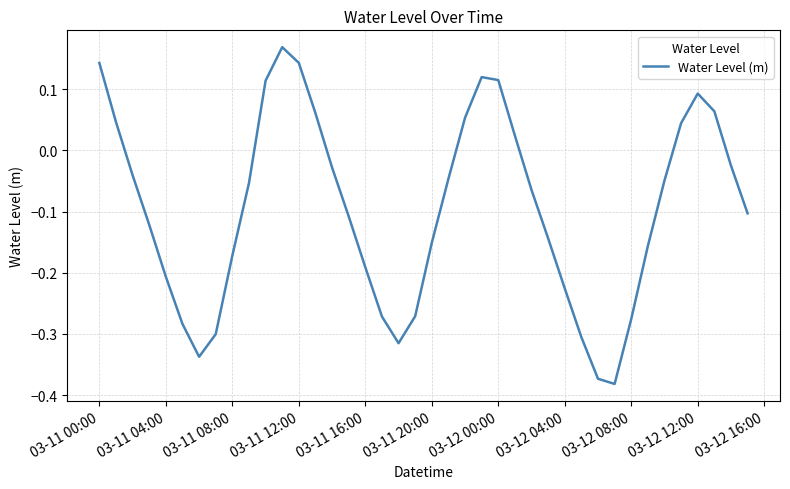

What is the difference between the maximum and minimum values?

0.6